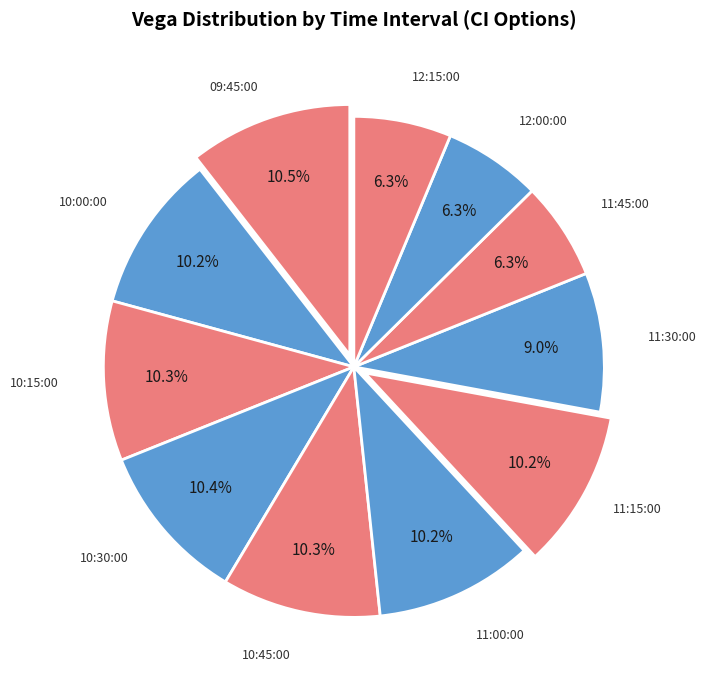

Count the number of slices in the pie.

11